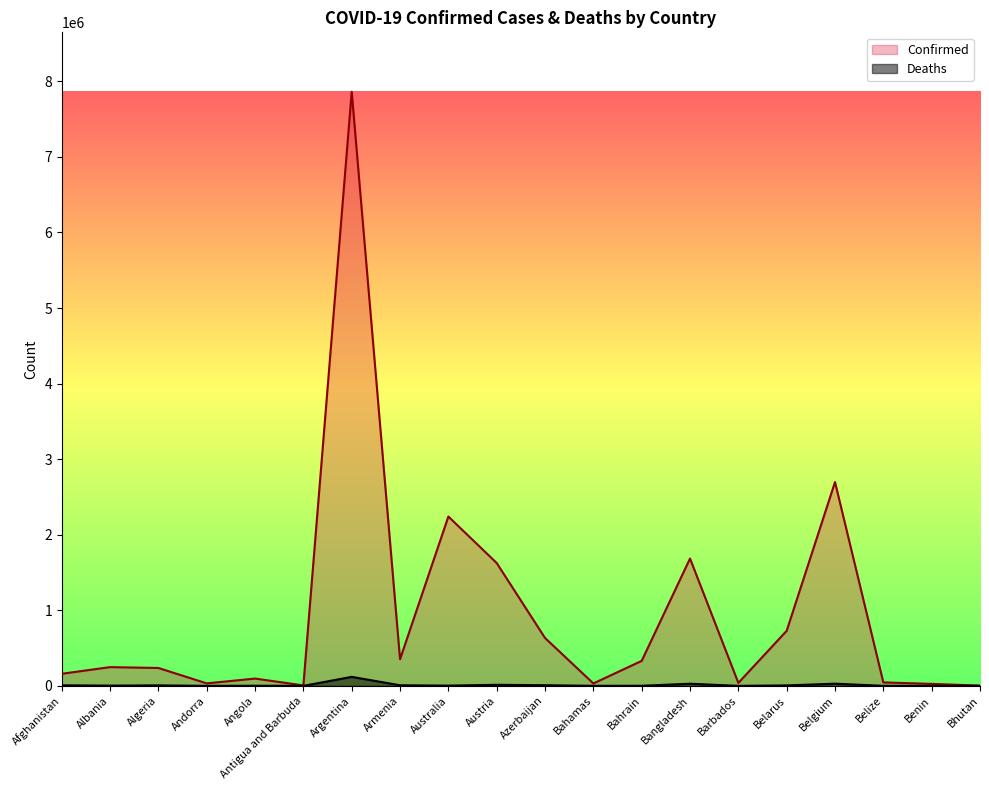

Which series has the widest spread of values?

Confirmed